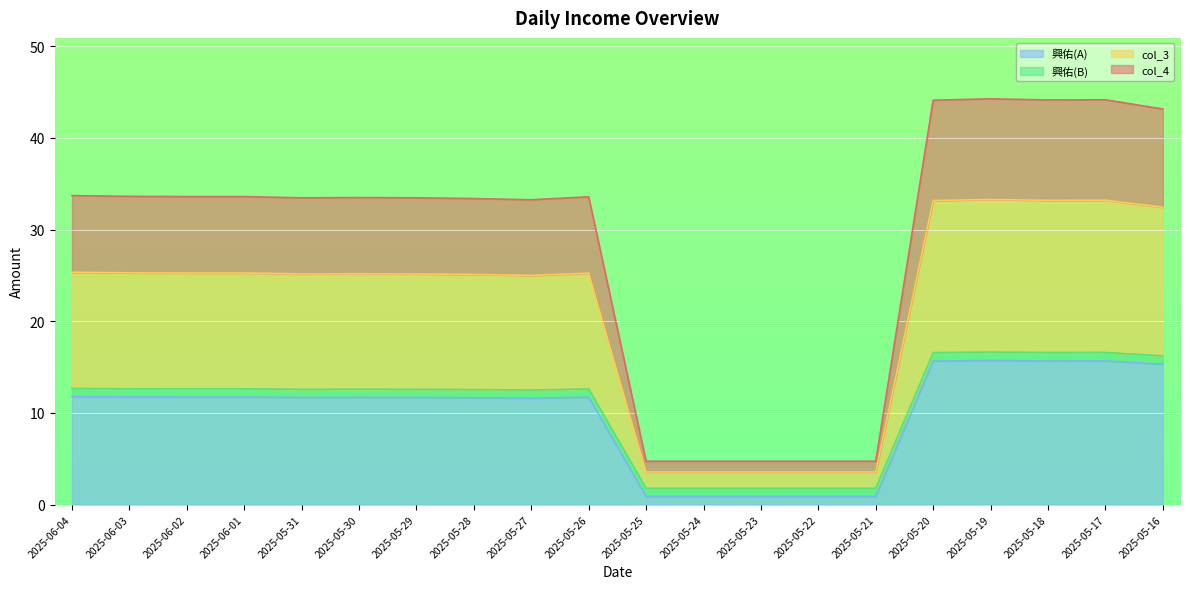

True or false: col_3 and 興佑(A) intersect in this chart.

False